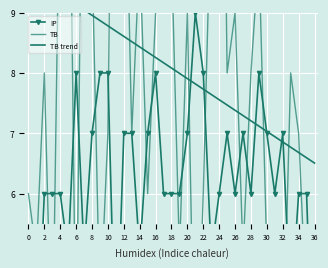

Between which two adjacent categories do IP and TB trend first intersect?

20 and 21